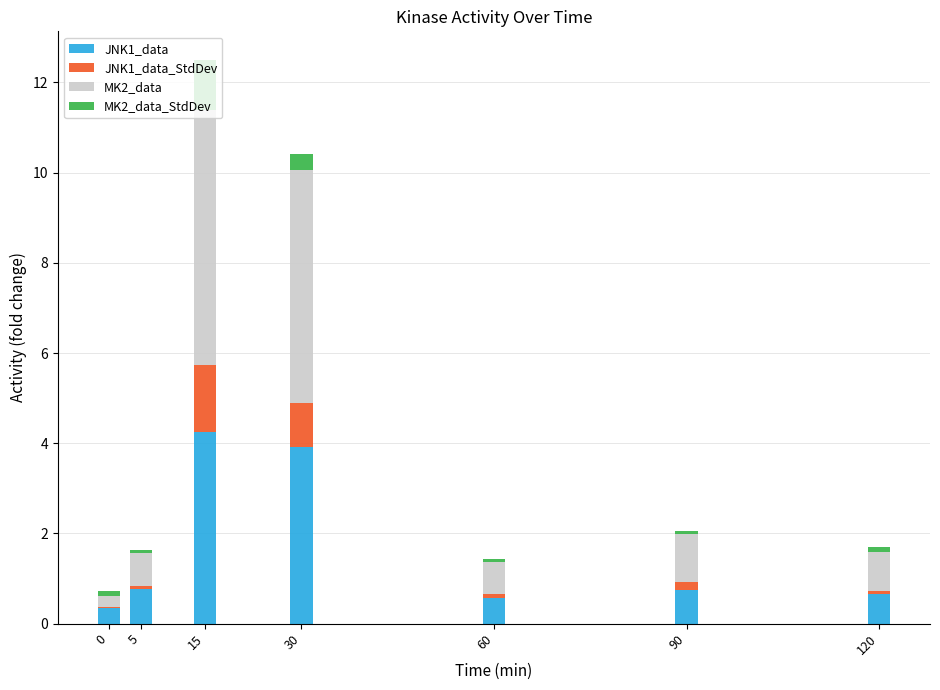

What is the maximum value for JNK1_data?

4.3